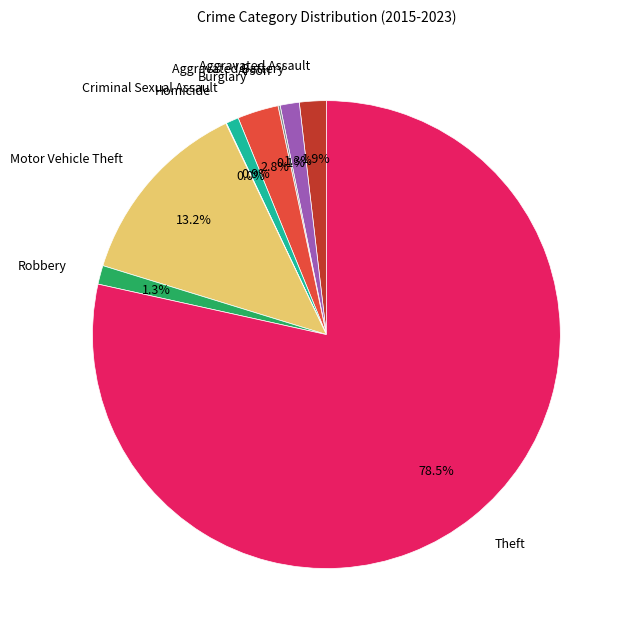

How much of the chart is everything except Theft?

21.5%